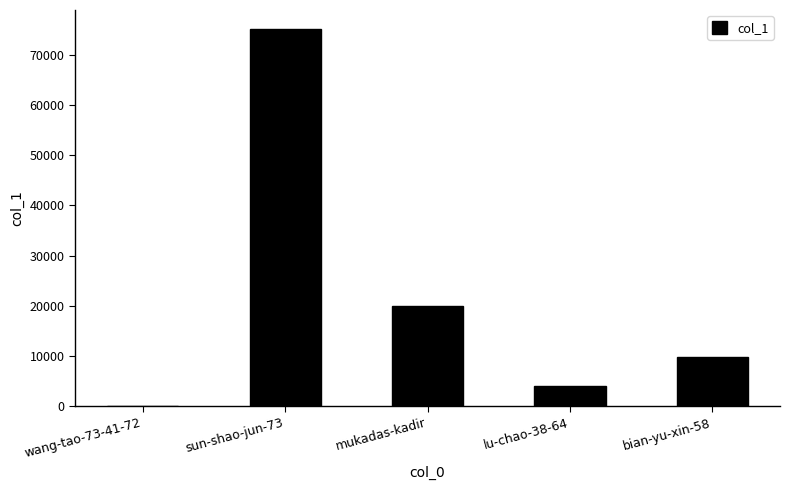

Count the number of data series in this chart.

1